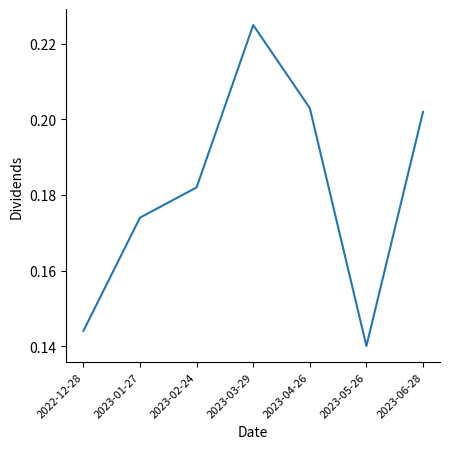

The value at 2023-03-29 is 0.3. True or false?

False